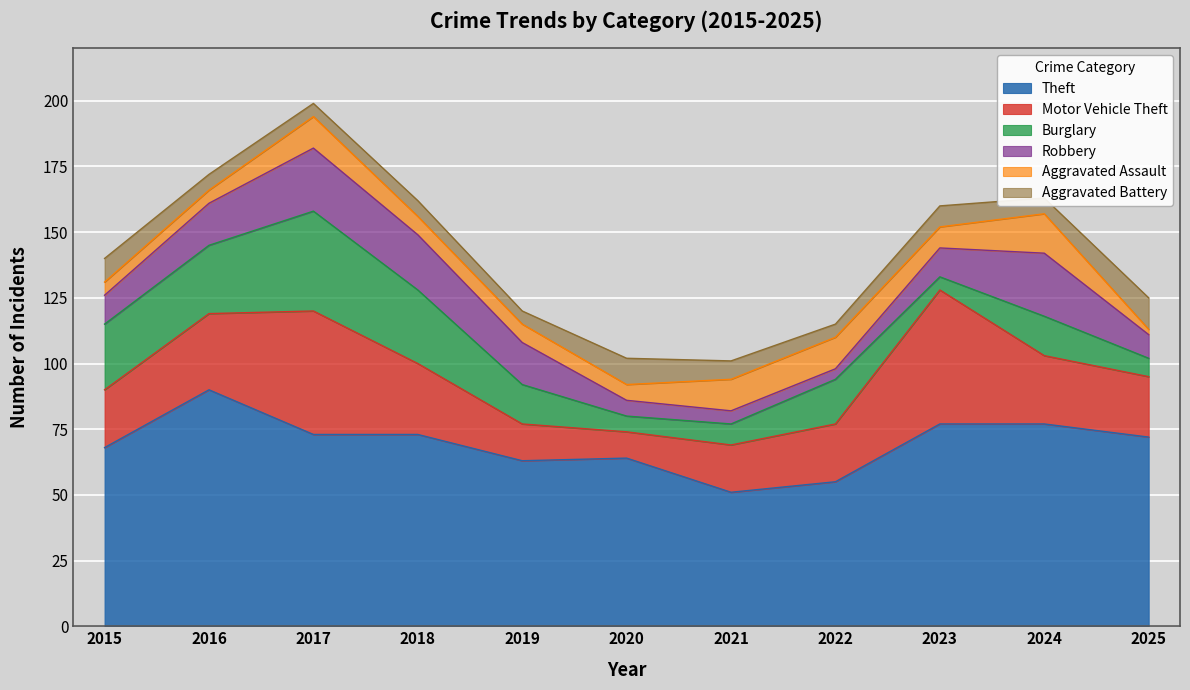

True or false: Motor Vehicle Theft and Burglary cross at least once.

True